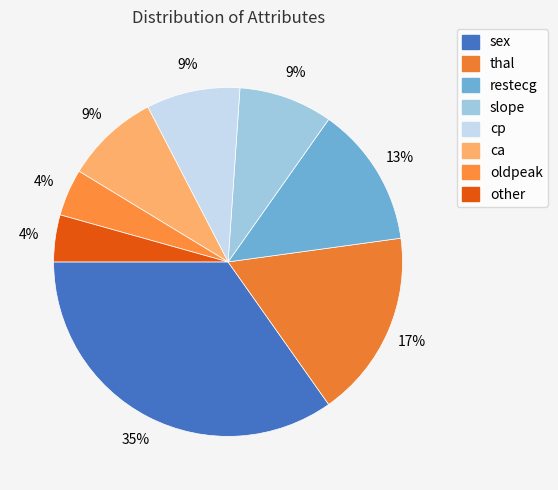

How many slices are in this pie chart?

8